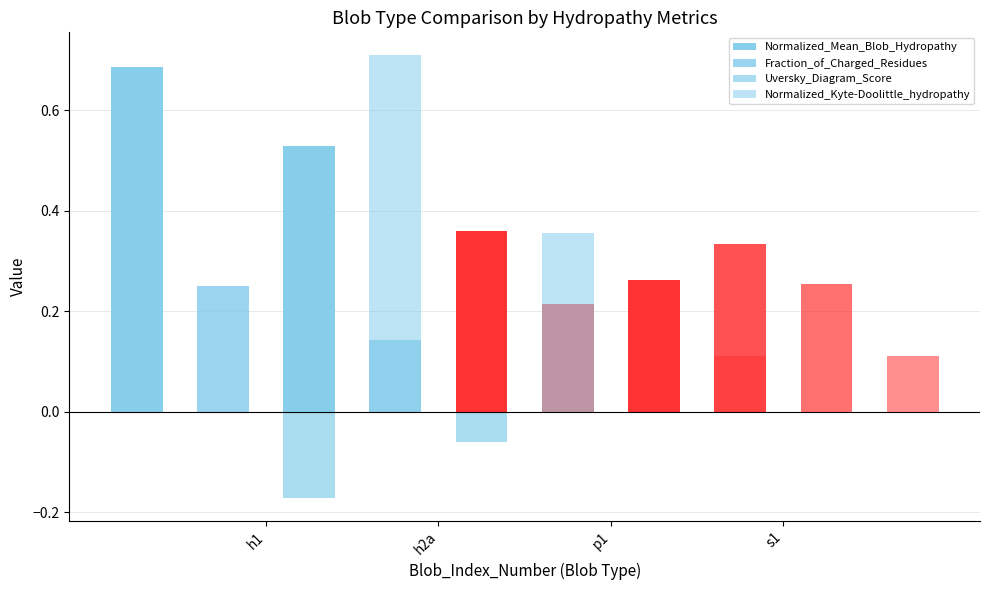

What is the difference between the second highest and minimum values in the Normalized_Mean_Blob_Hydropathy series?

0.3